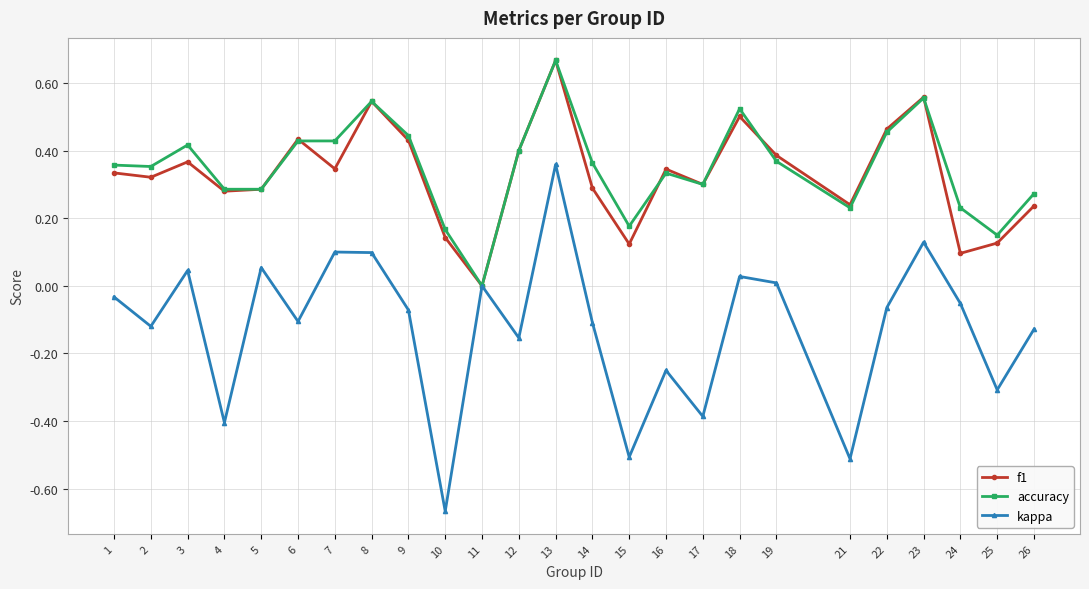

Is it true that accuracy equals 0.5 at 8?

True